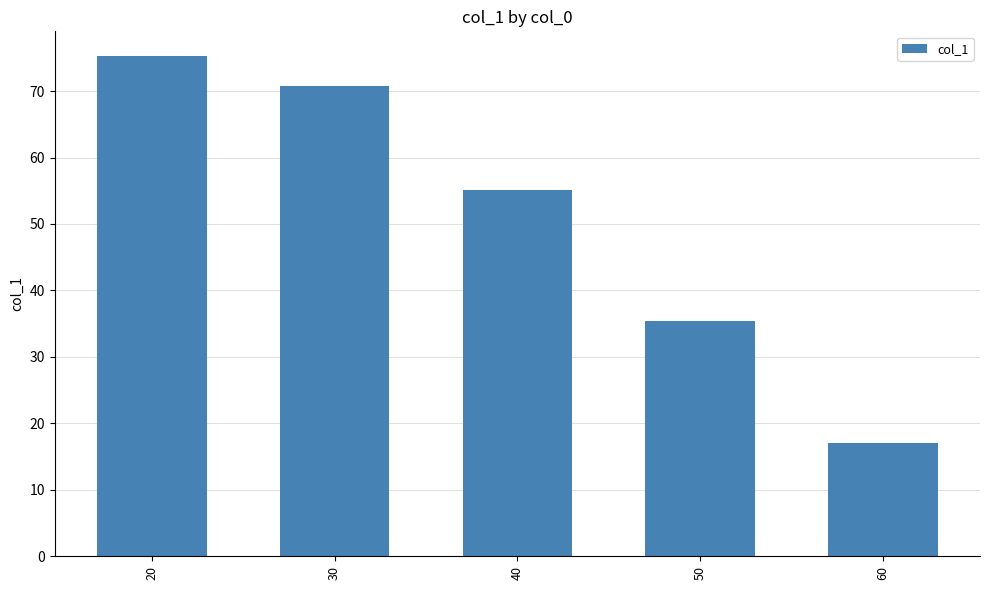

What is the greatest value displayed?

75.2